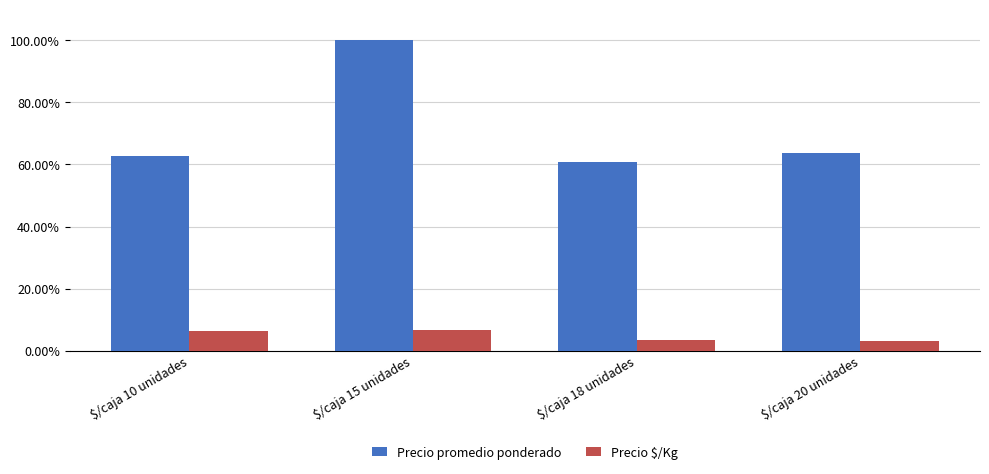

Between $/caja 20 unidades and $/caja 18 unidades, which is larger?

$/caja 20 unidades